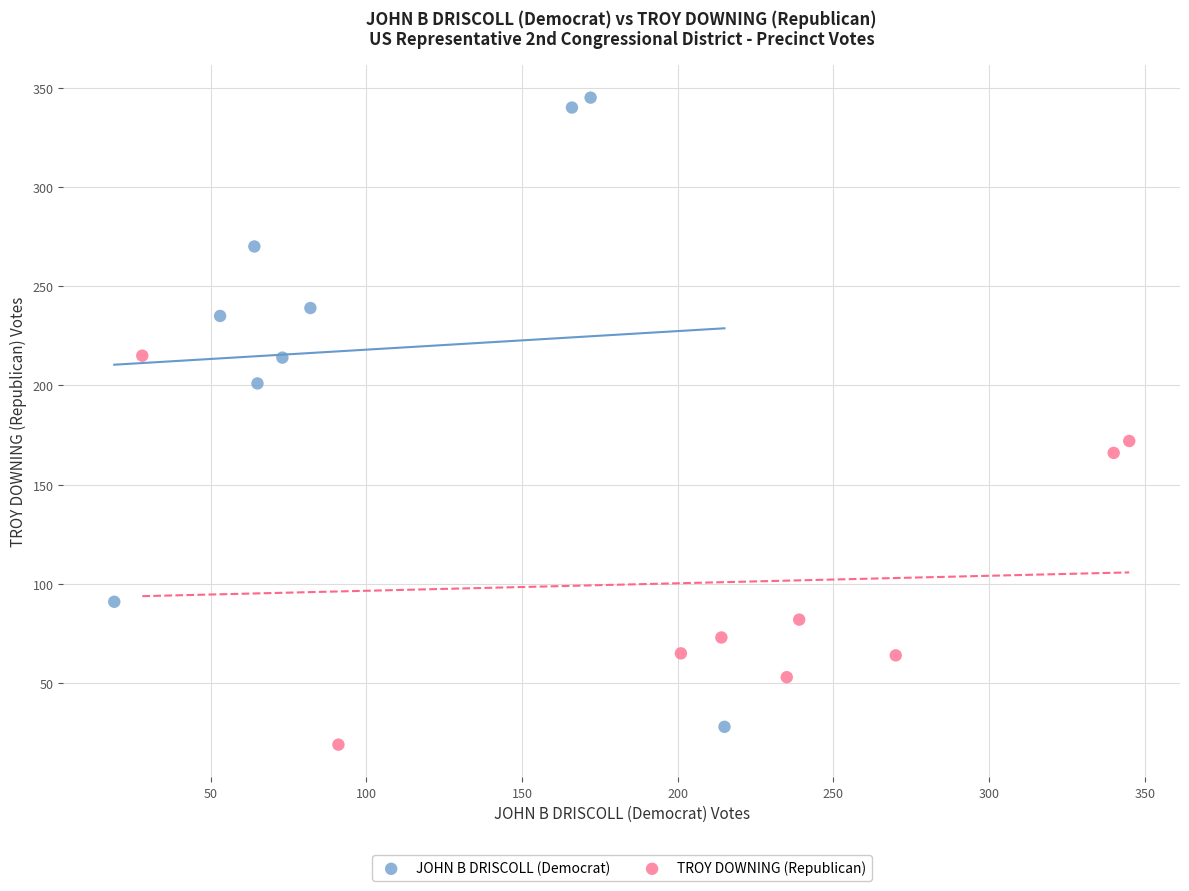

Which series has the largest Y range (max minus min)?

JOHN B DRISCOLL (Democrat)